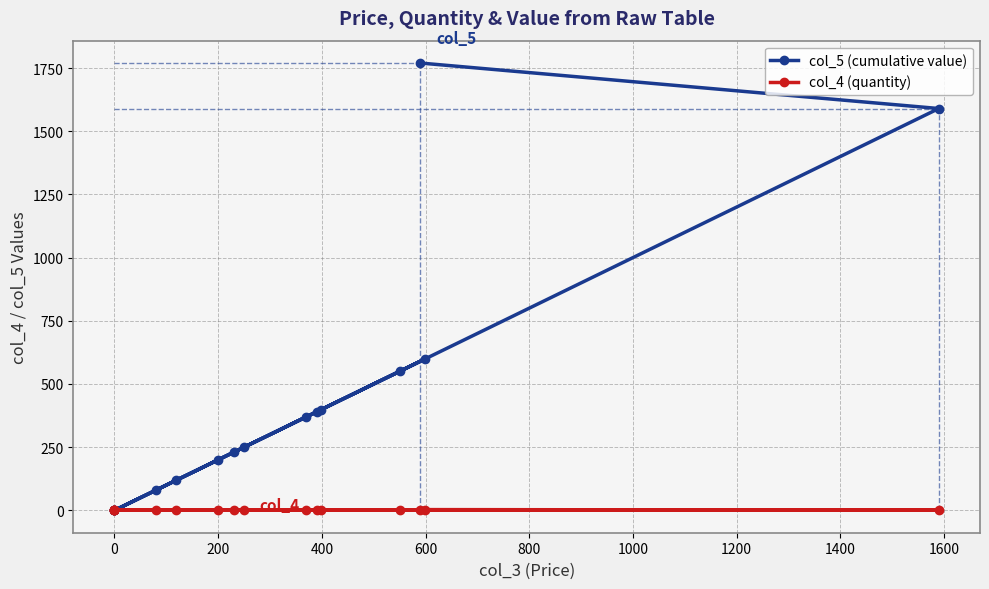

At how many categories does at least one series exceed 794?

2